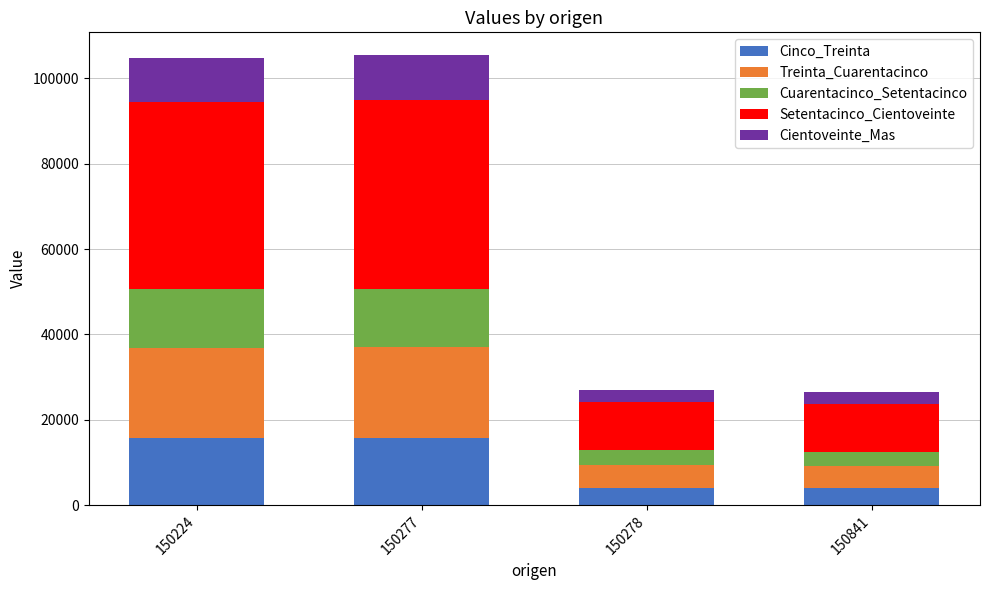

What is the total value across all series at 150277?

105535